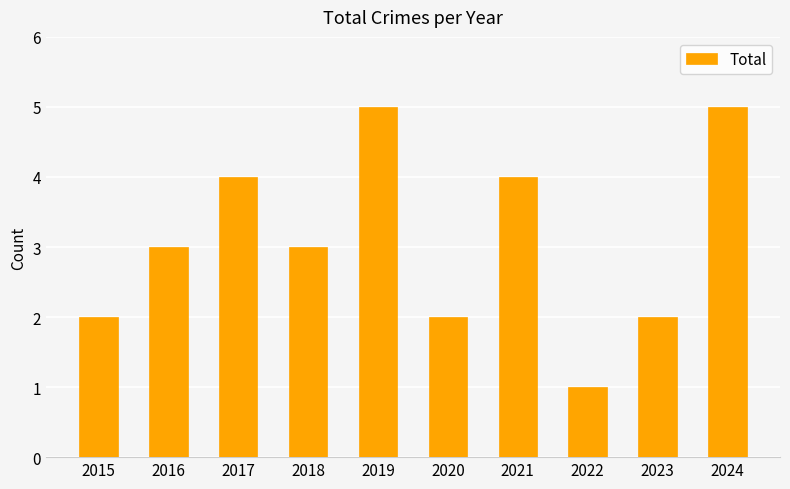

What is the value of the 9th bar from the left?

2